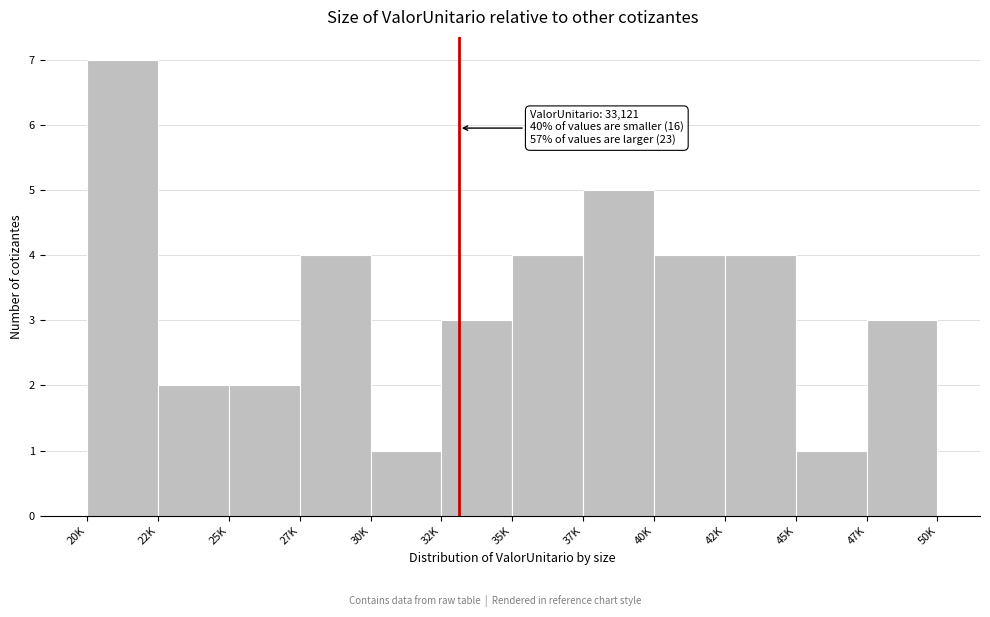

Reading left to right, extract all data points from this chart.

20K=7	22K=2	25K=2	27K=4	30K=1	32K=3	35K=4	37K=5	40K=4	42K=4	45K=1	47K=3